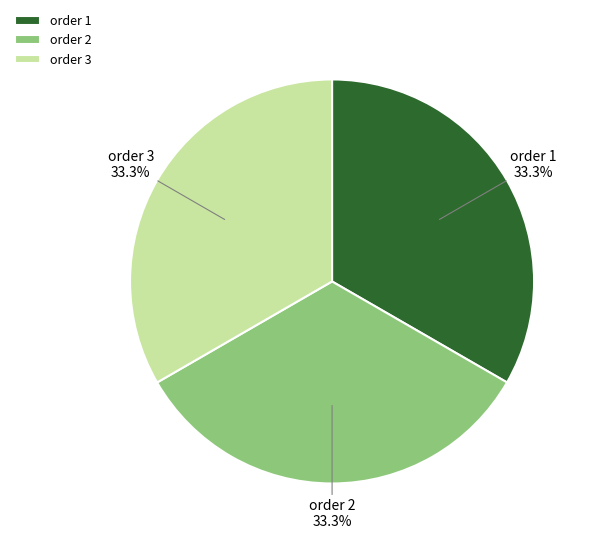

Count the number of slices in the pie.

3